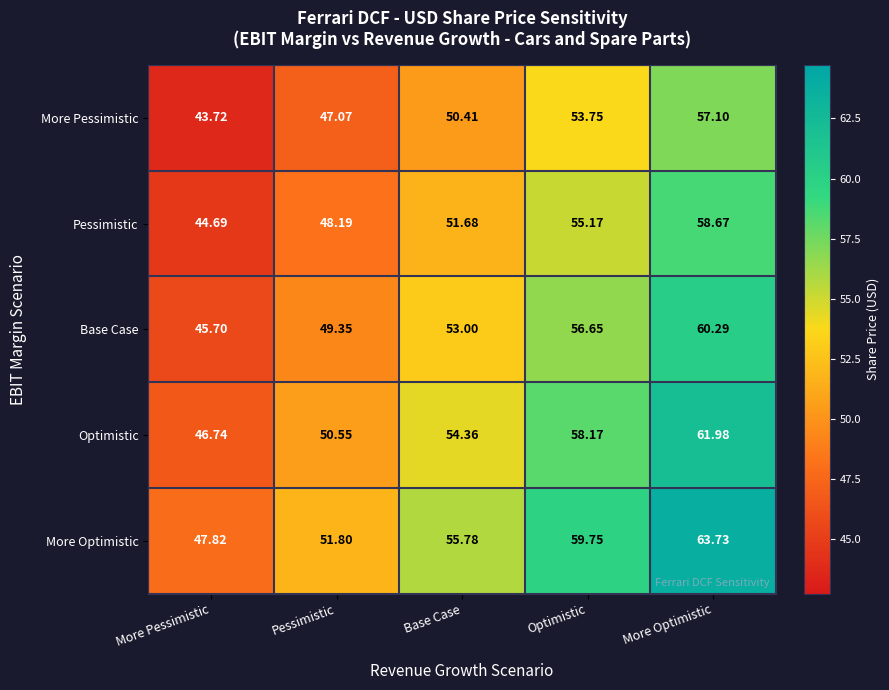

What is the smallest value displayed?

43.7